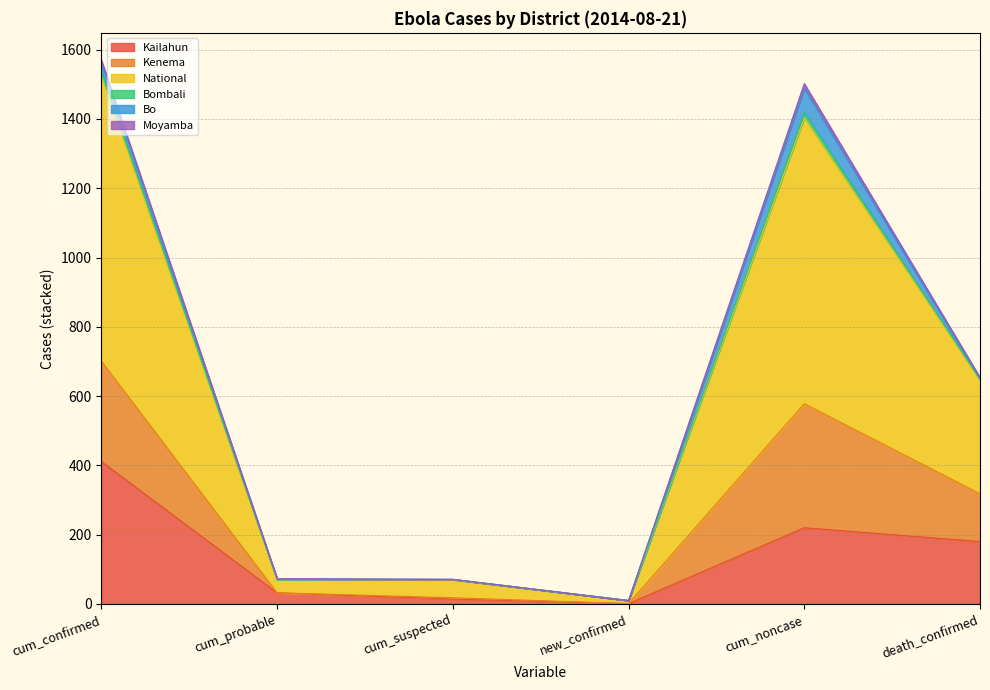

True or false: National has more than 2 interior local peaks.

False